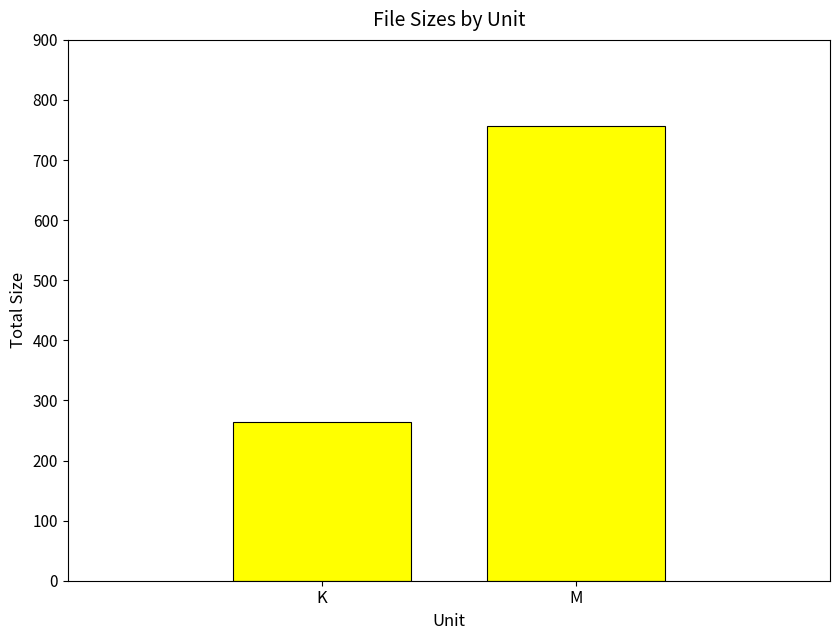

What is the difference between the maximum and minimum values?

492.6